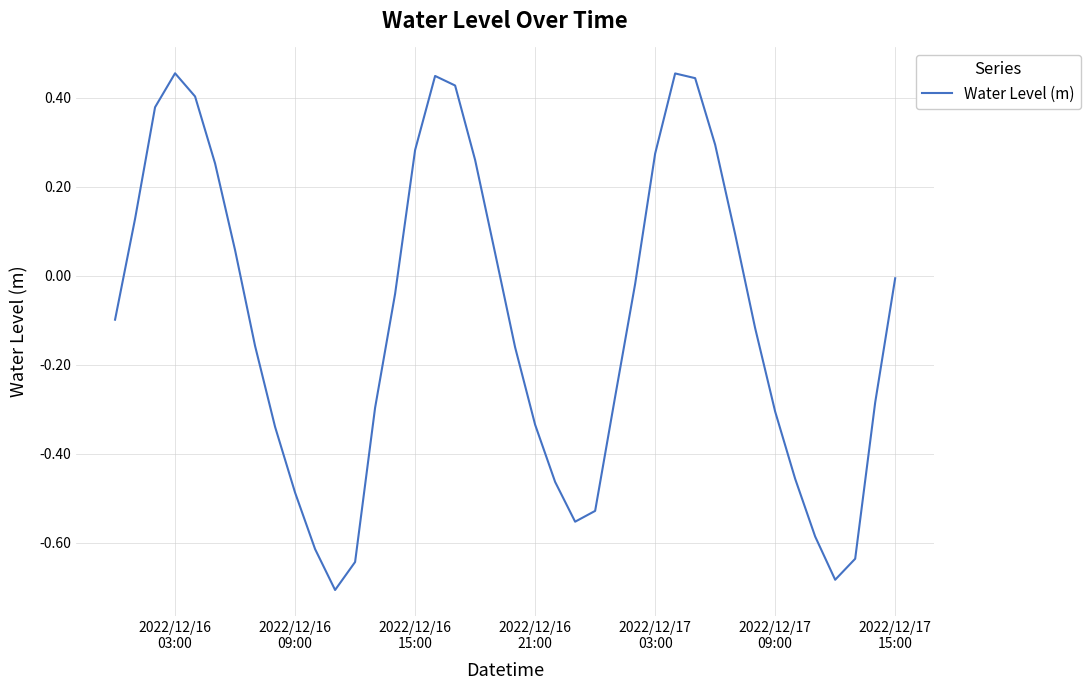

What is the difference between the maximum and minimum values?

1.2